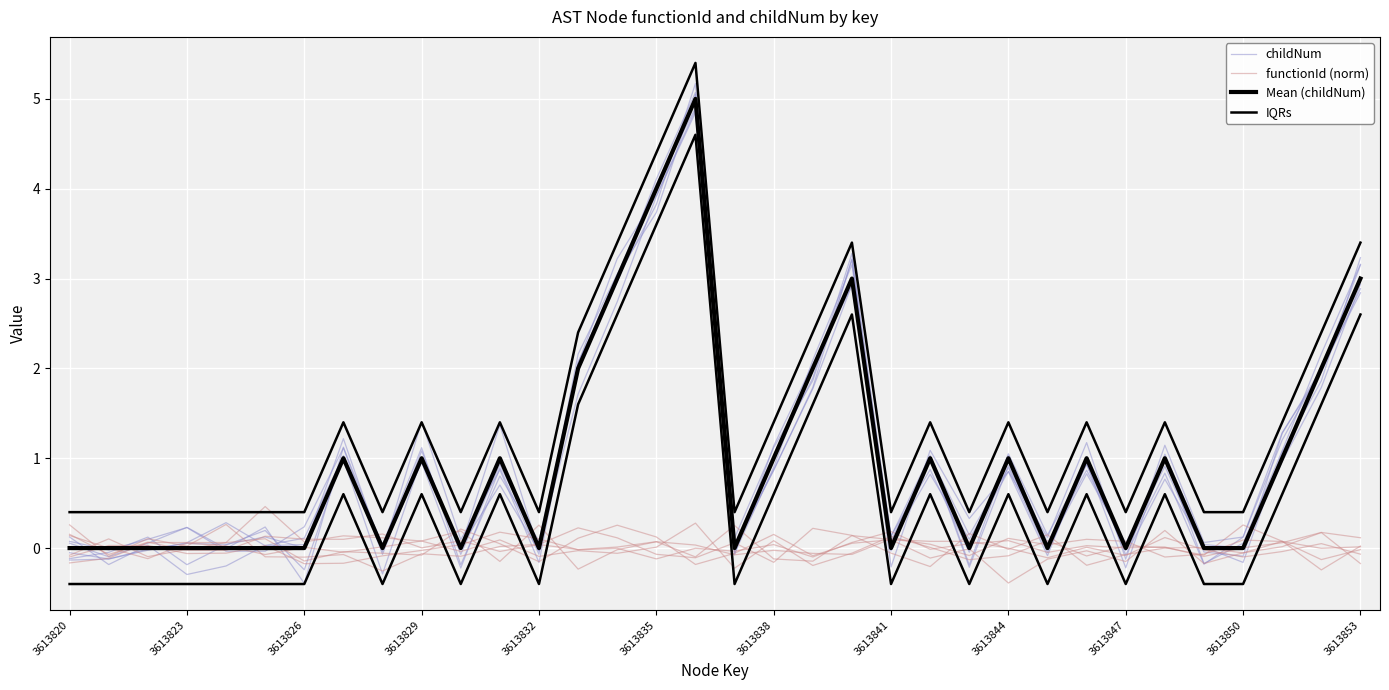

What is the difference between the second highest and second lowest values in the functionId (norm) series?

0.5